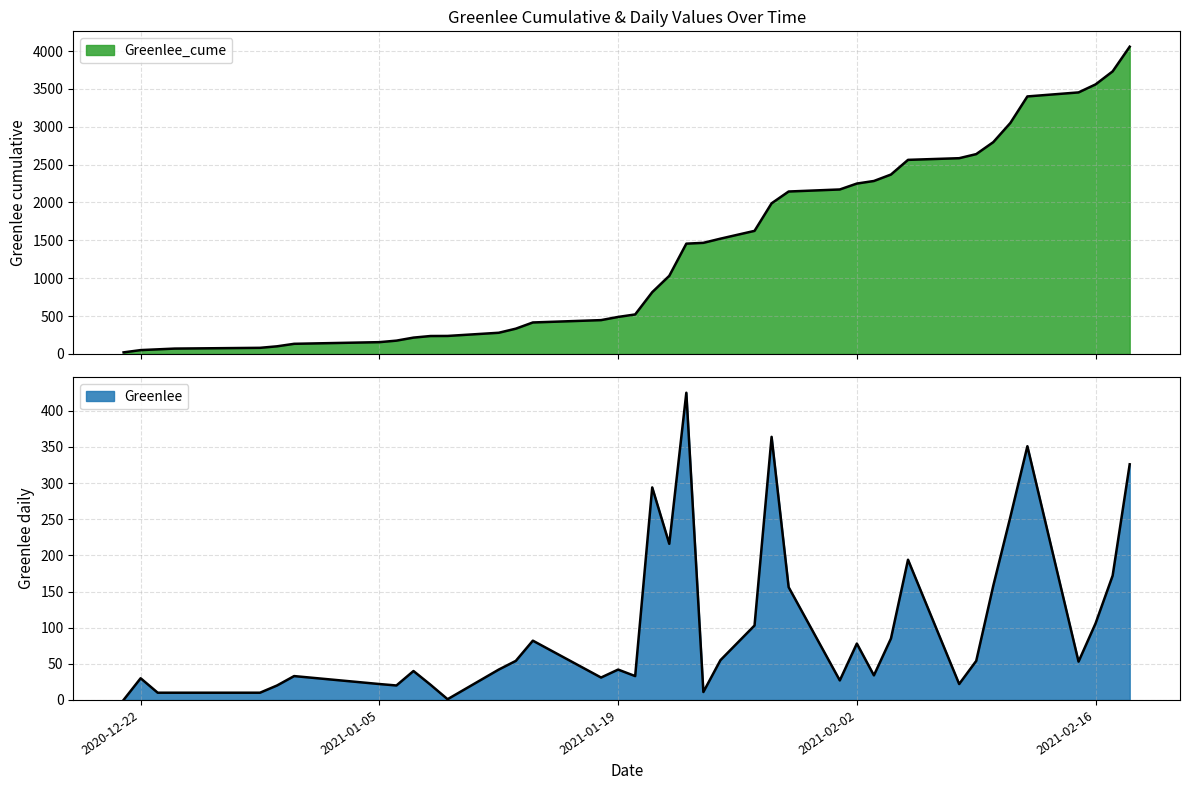

Which series has the widest spread of values?

Greenlee_cume